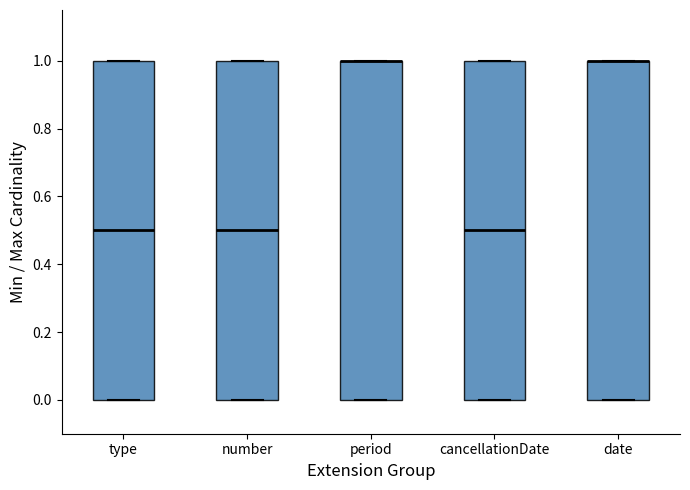

Where is the lower edge of the box for period on the y-axis? The values are not printed on the chart, so give them approximately, as read against the axis.

0.0